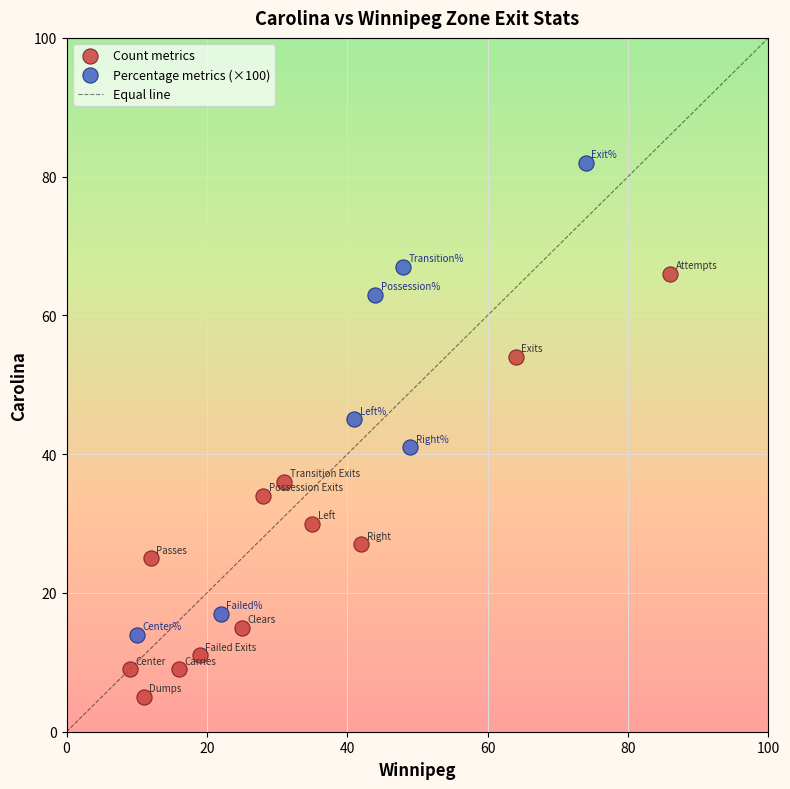

Which series reaches the maximum Y coordinate?

Percentage metrics (×100)